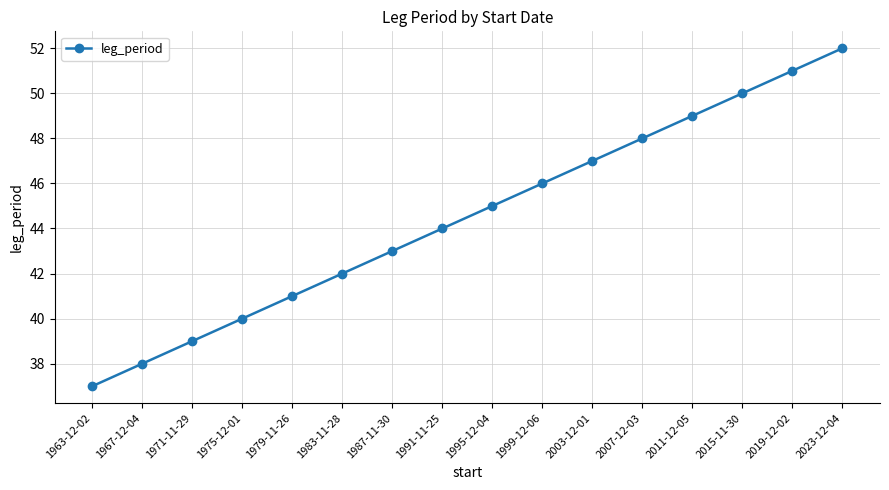

The chart shows a value of 41 at 1979-11-26. True or false?

True